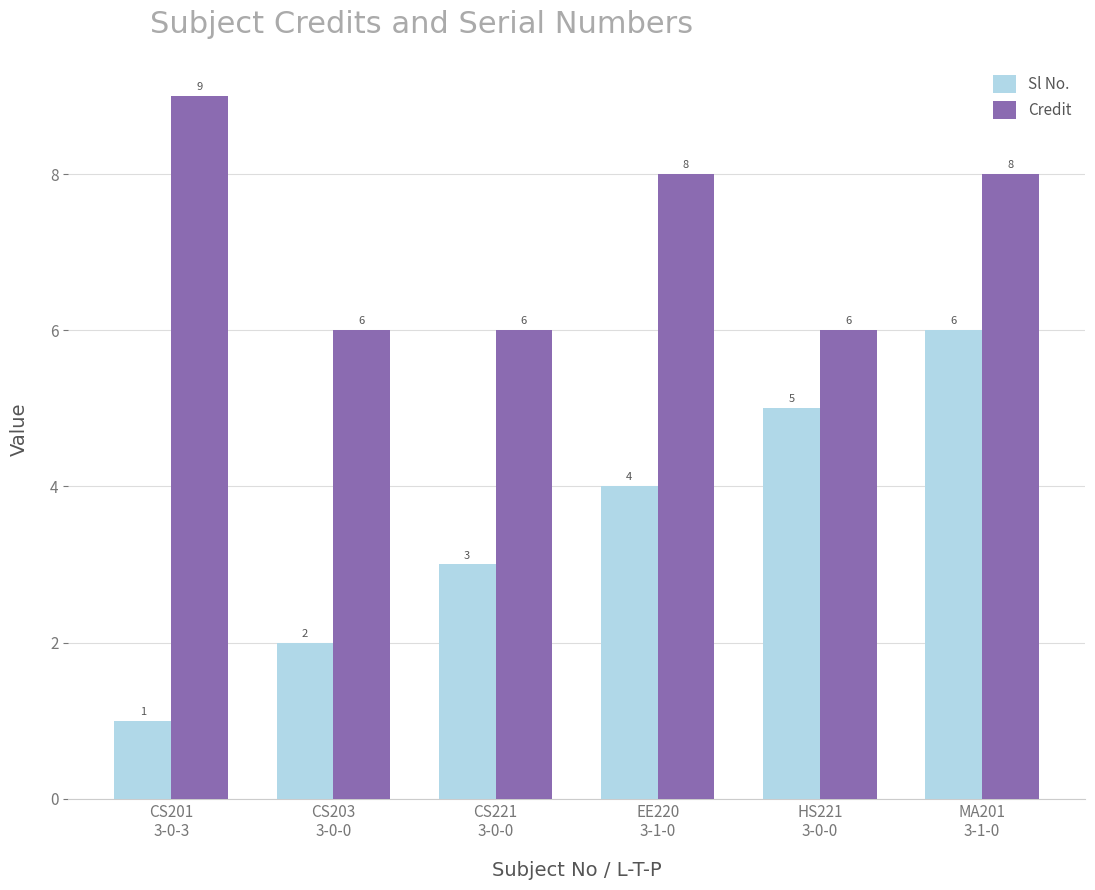

List the series in order of their peak value, lowest first.

Sl No., Credit